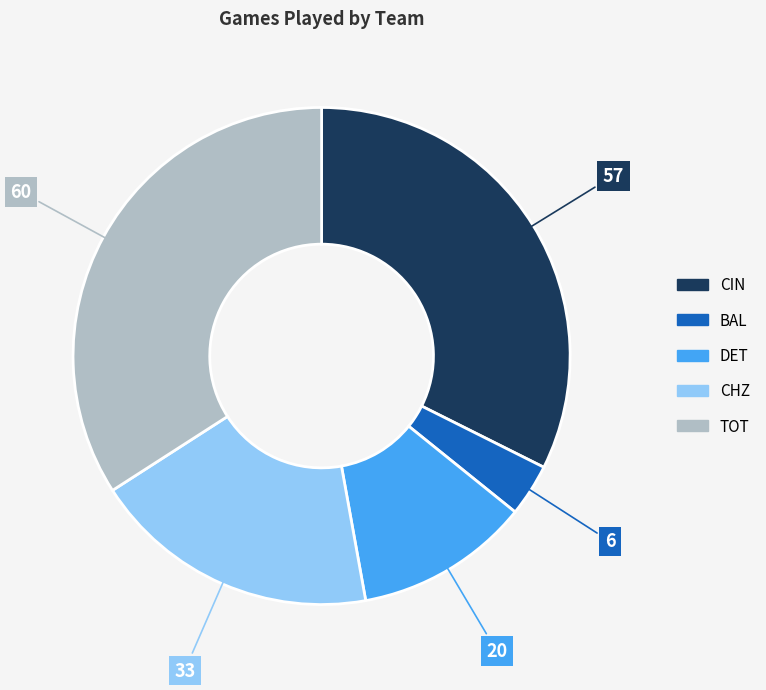

Combined, do CIN and CHZ account for over 50%?

Yes